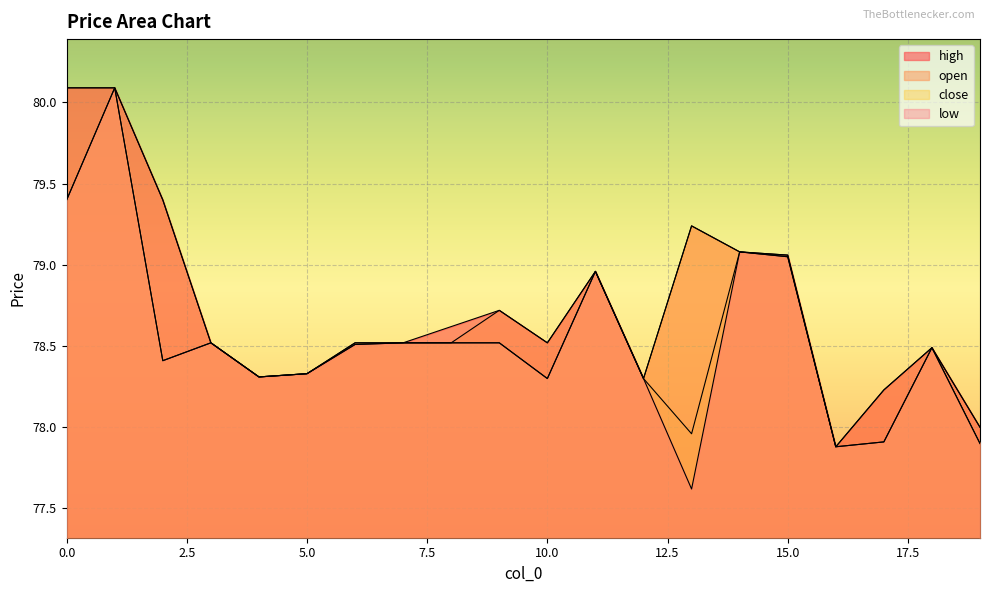

Between 8 and 19, which is larger?

8